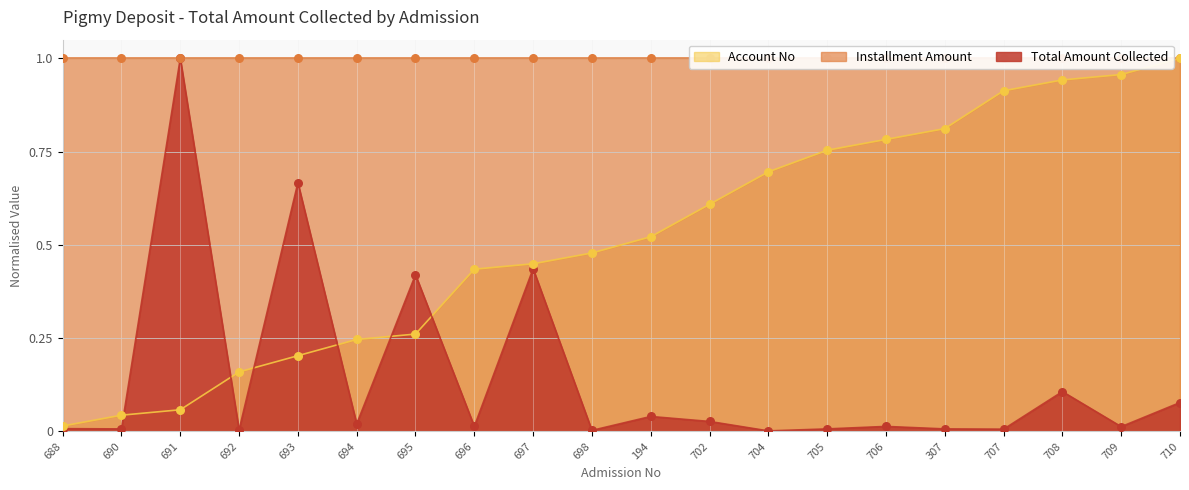

Is the value of Total Amount Collected at 702 greater than the value of Account No at 692?

No